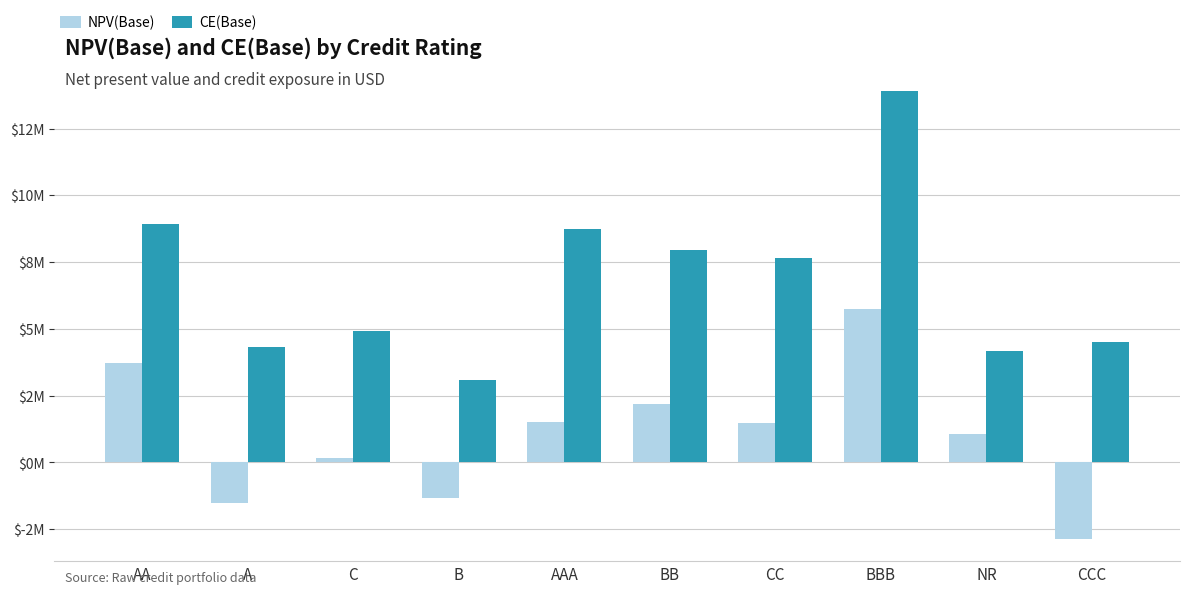

What is the sum of all CE(Base) values?

68246728.6